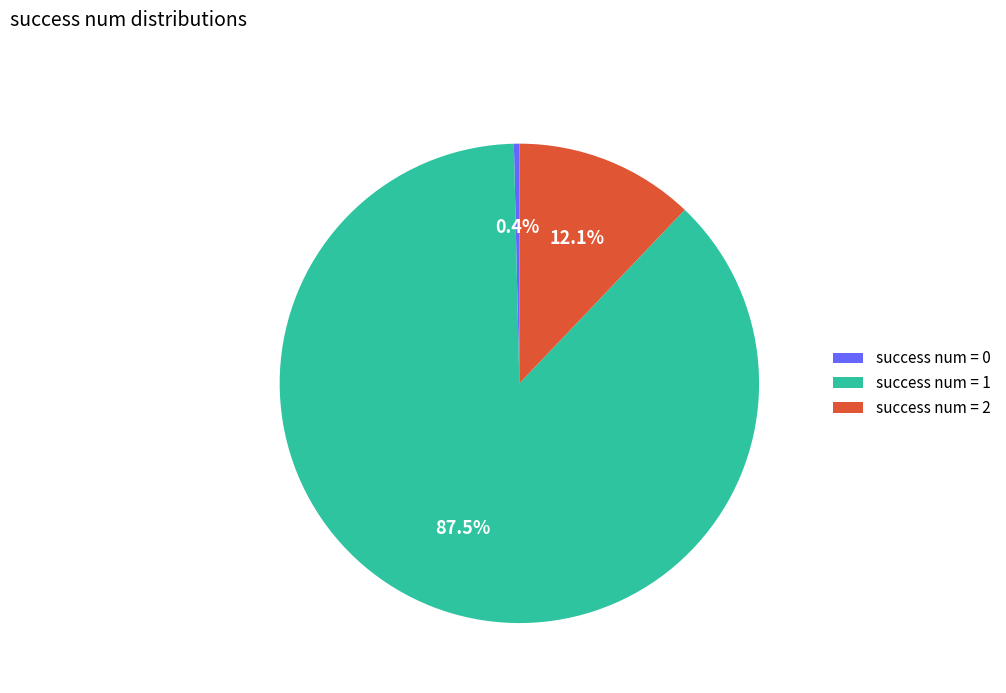

What is the smallest slice in the pie chart?

success num = 0